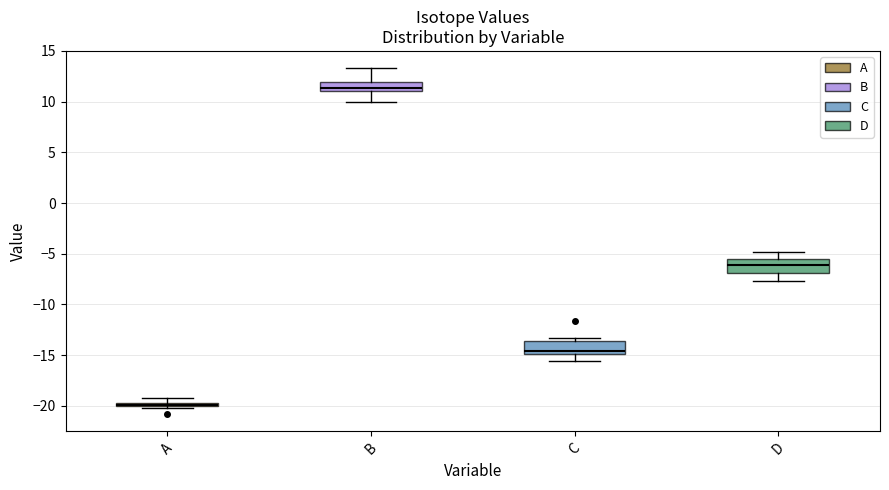

Which box has the lowest median line?

A